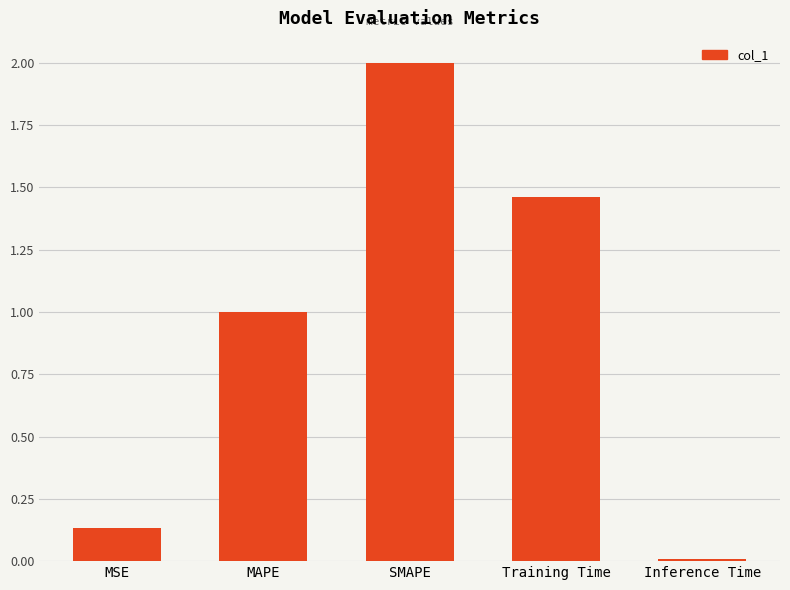

List the labels in order of value, smallest first.

Inference Time, MSE, MAPE, Training Time, SMAPE